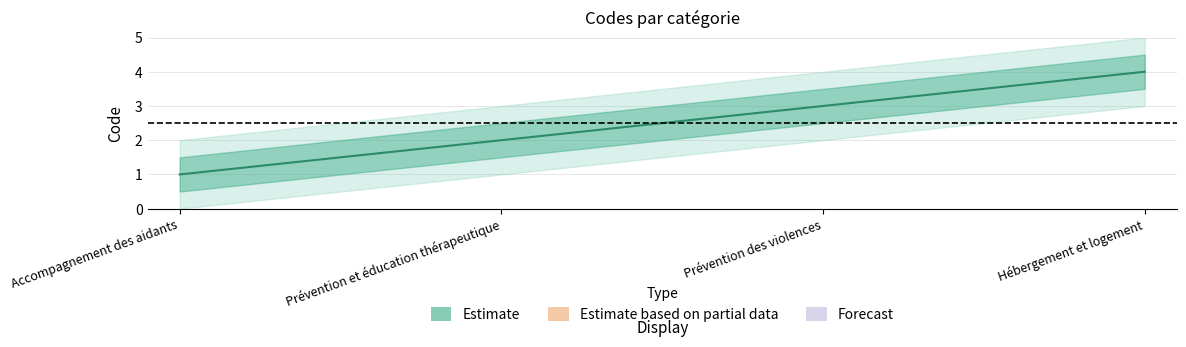

Is it true that Code_lower equals 1 at Accompagnement des aidants?

True